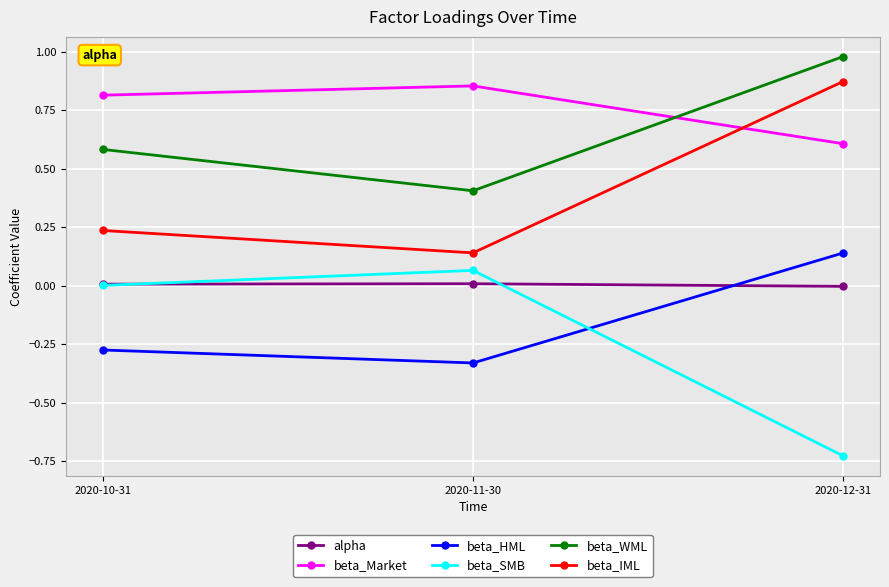

Which series has the largest total across all categories?

beta_Market